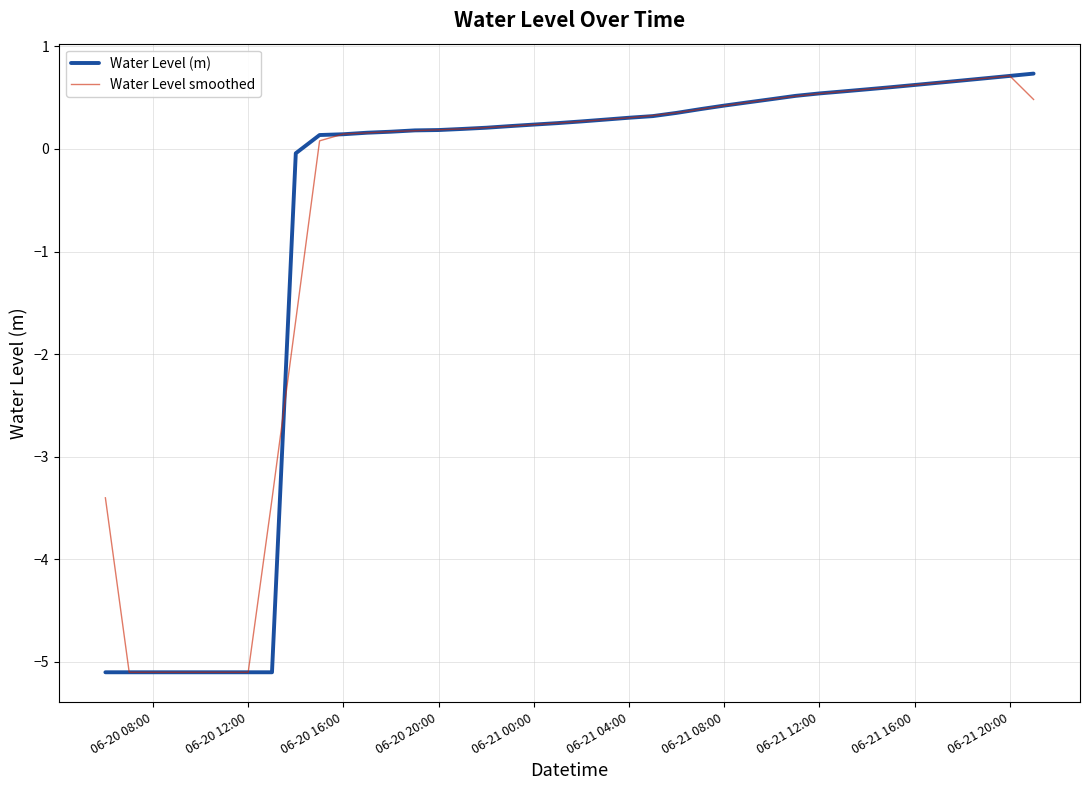

What is the lowest value of the Water Level (m) series?

-5.1